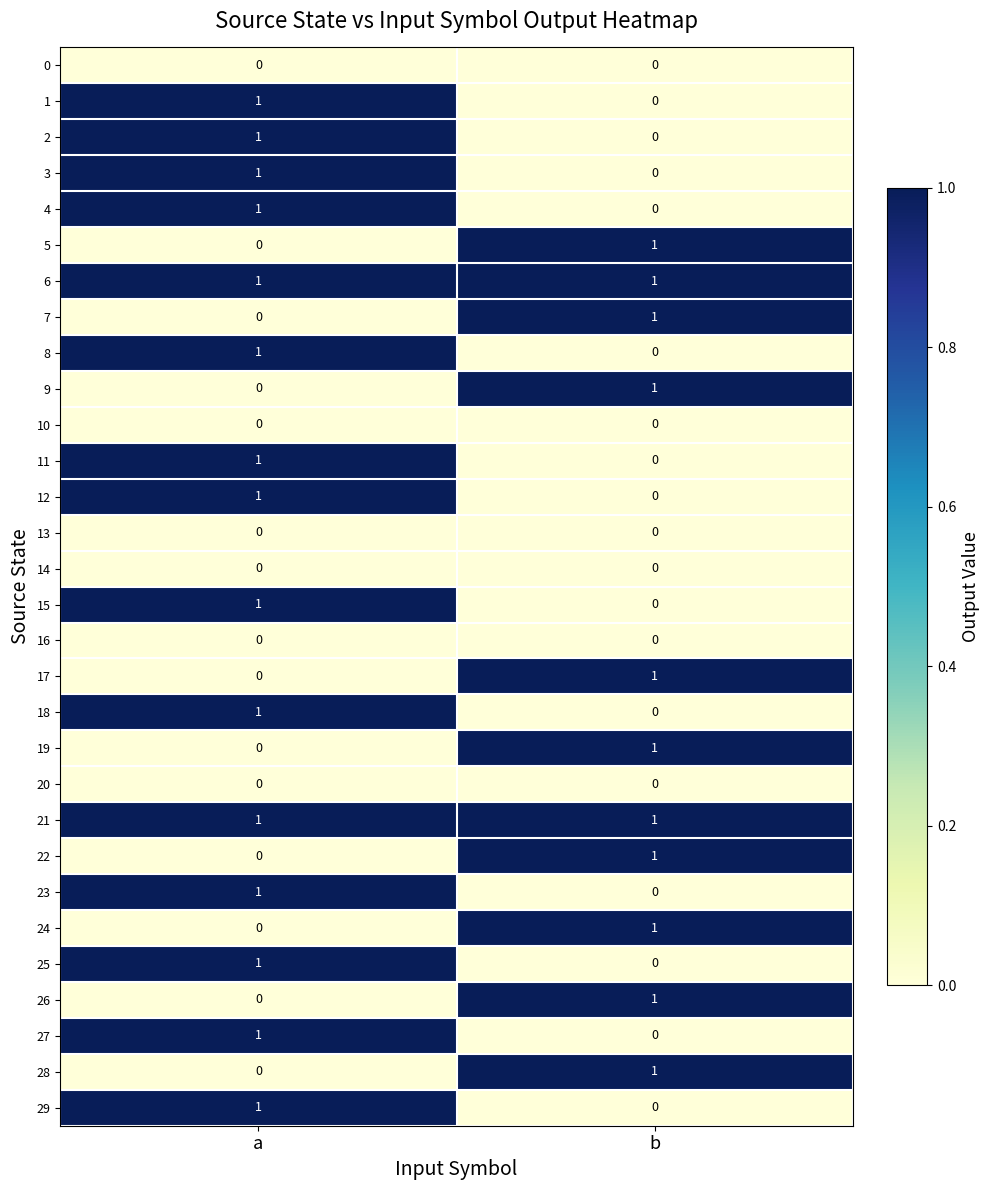

How many positive values does the 23 series have?

1